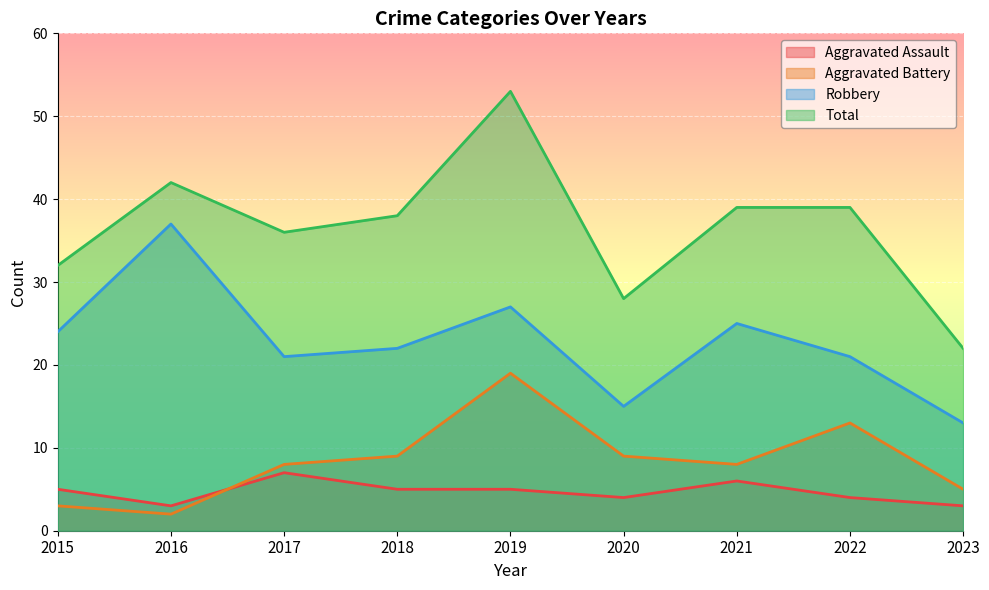

True or false: Aggravated Assault and Aggravated Battery cross at least once.

True